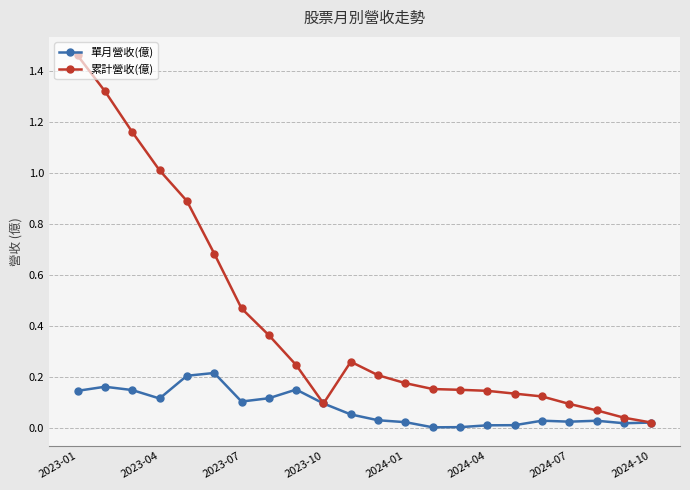

Which series has the largest total across all categories?

累計營收(億)